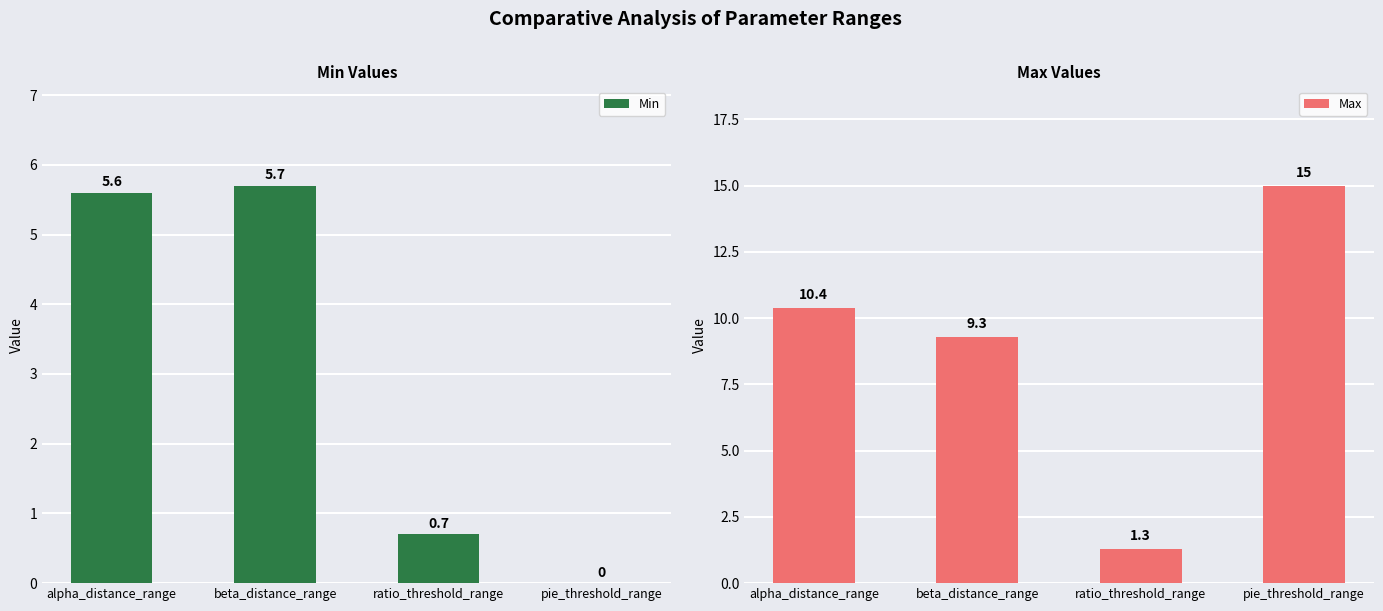

What is the label of the 1st bar from the left?

alpha_distance_range